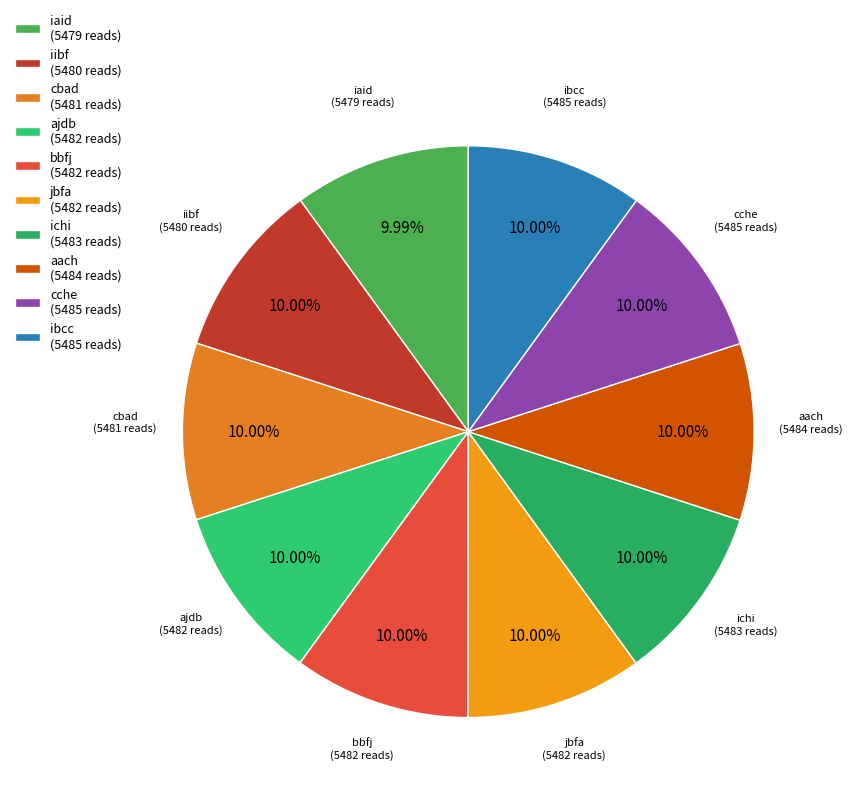

How many segments does this pie chart have?

10